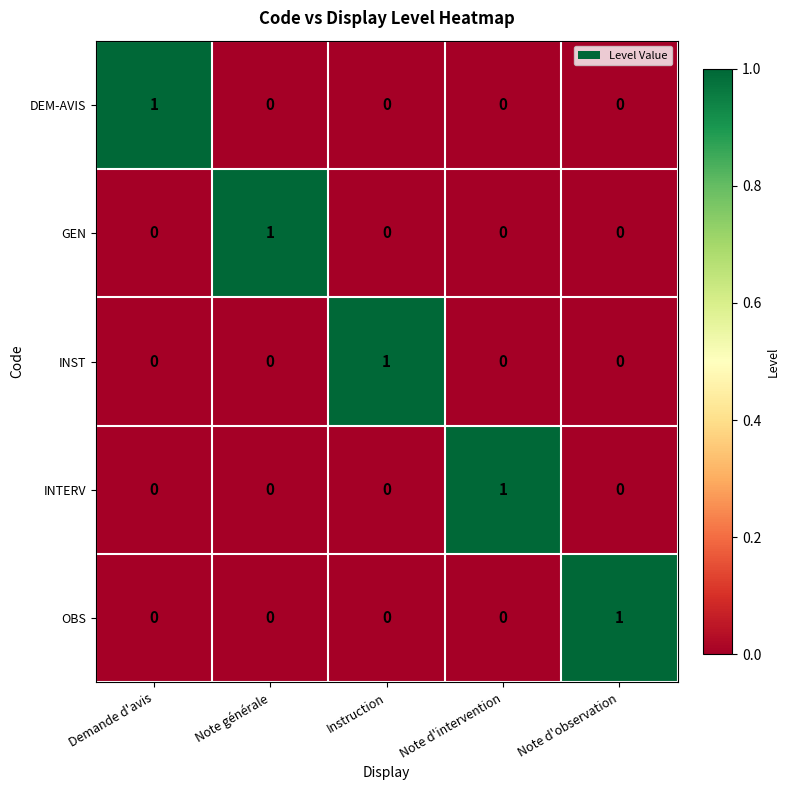

Is it true that OBS equals 0 at Demande d'avis?

True